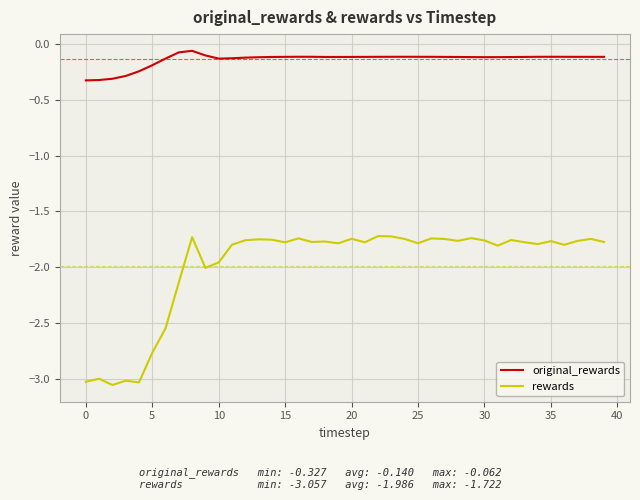

True or false: rewards and original_rewards intersect in this chart.

False